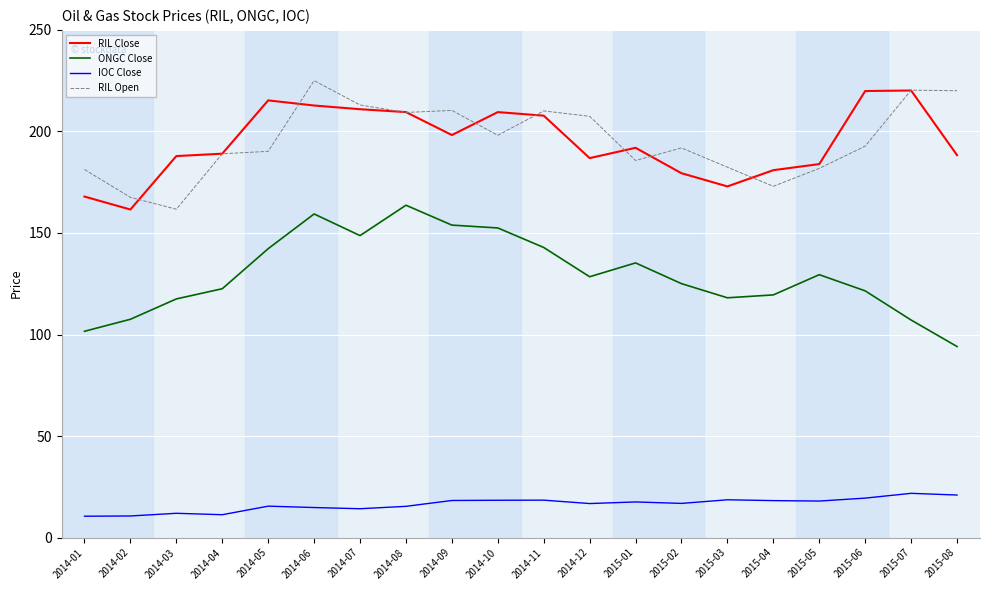

At which category does the chart reach its peak across all series?

2014-06